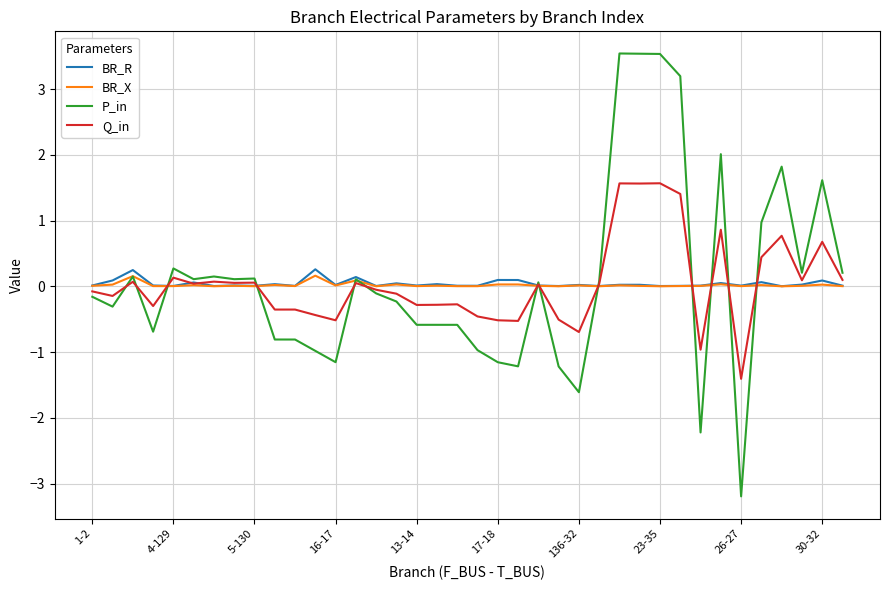

Which series has the widest spread of values?

P_in